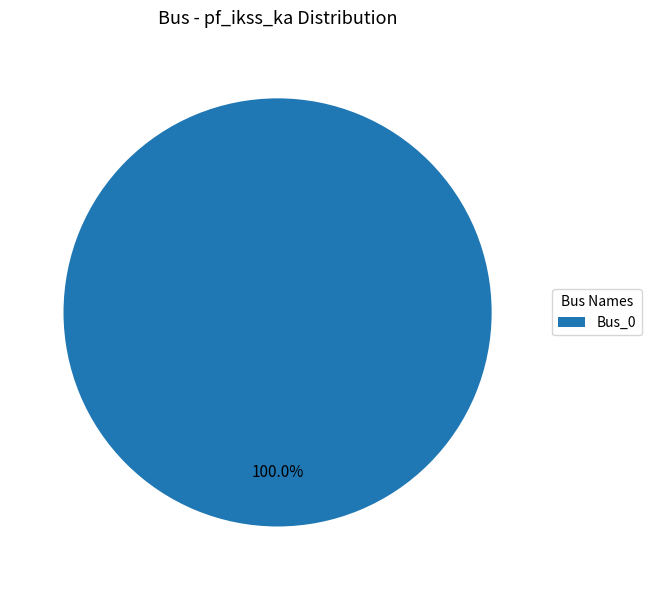

Is there a majority slice in this chart?

Yes